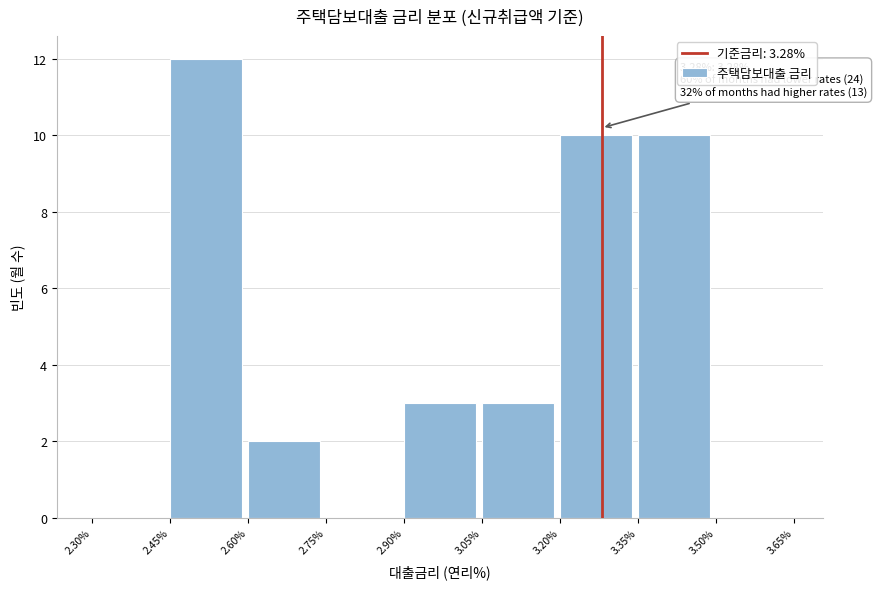

Over which range of the x-axis is the bar tallest?

2.45% to 2.60%